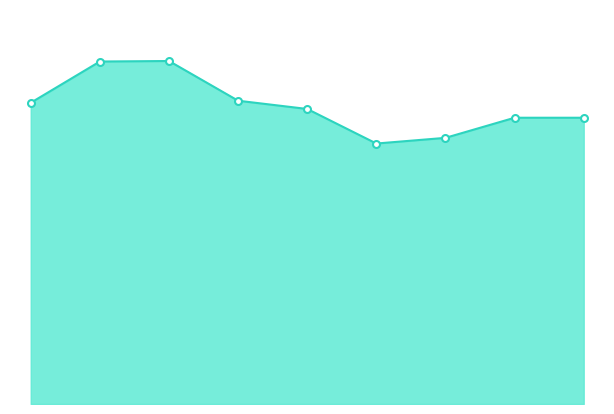

Does the chart display data point markers on the line(s)?

No